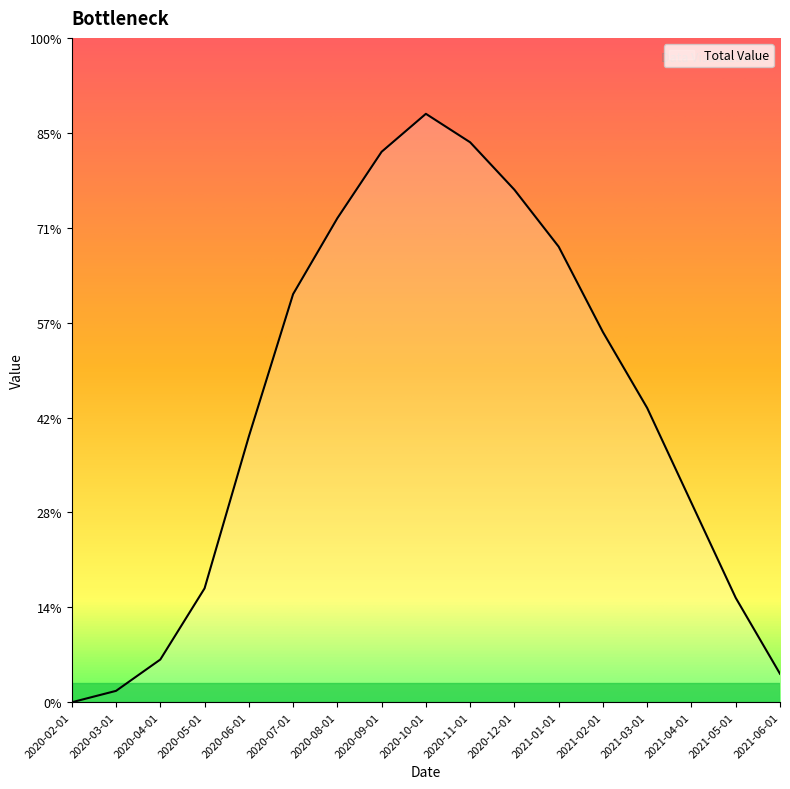

Is this an area chart (filled region under the line)?

Yes